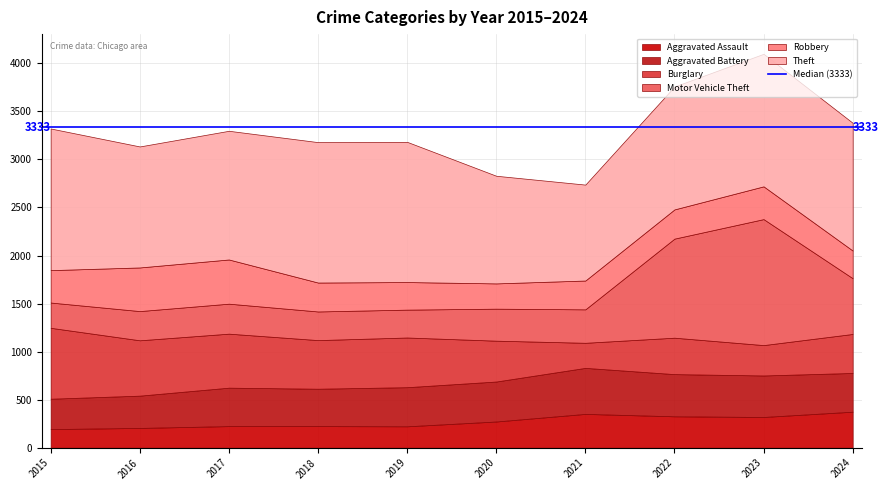

How many lines are shown in the chart?

6